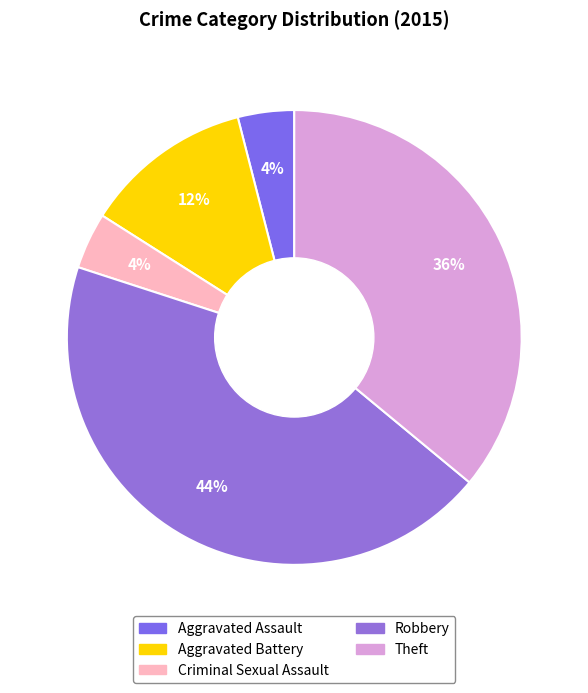

How many segments does this pie chart have?

5